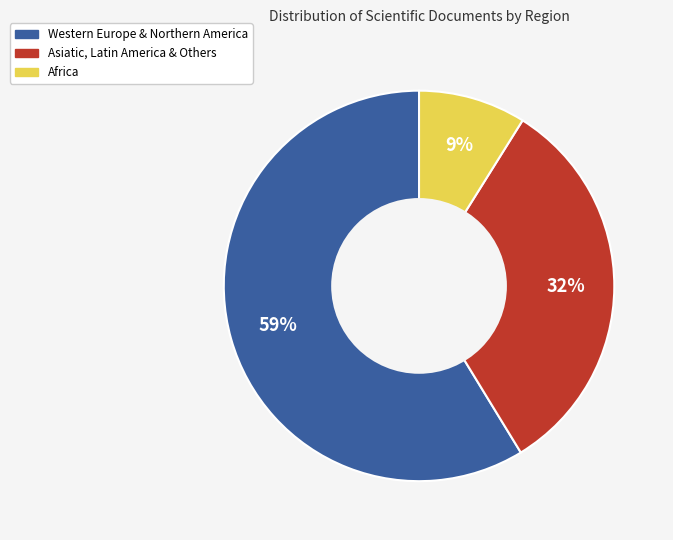

To the nearest percent, what is the difference between the largest and smallest slice percentages?

50%